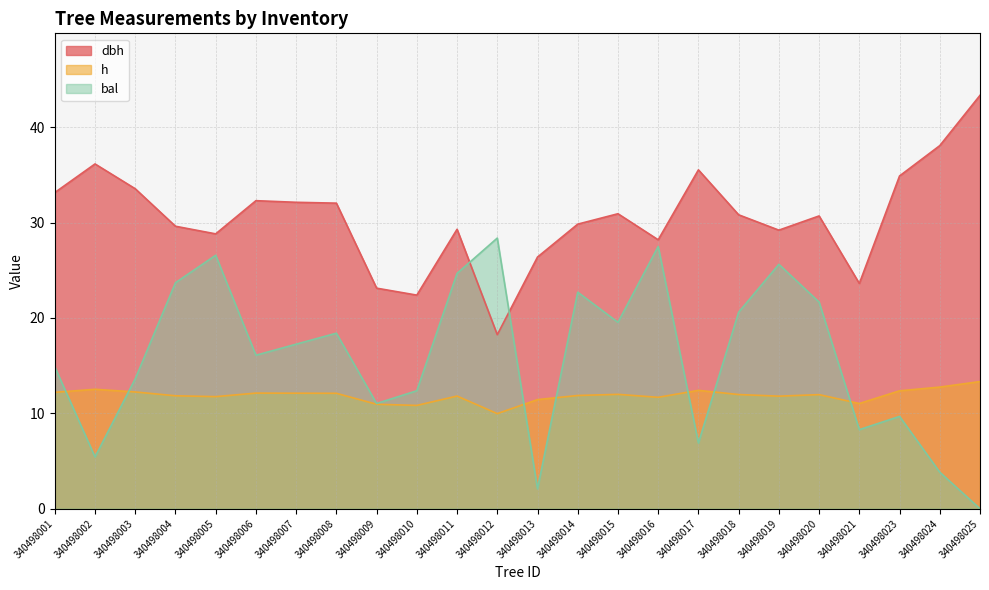

Which series has the largest total across all categories?

dbh